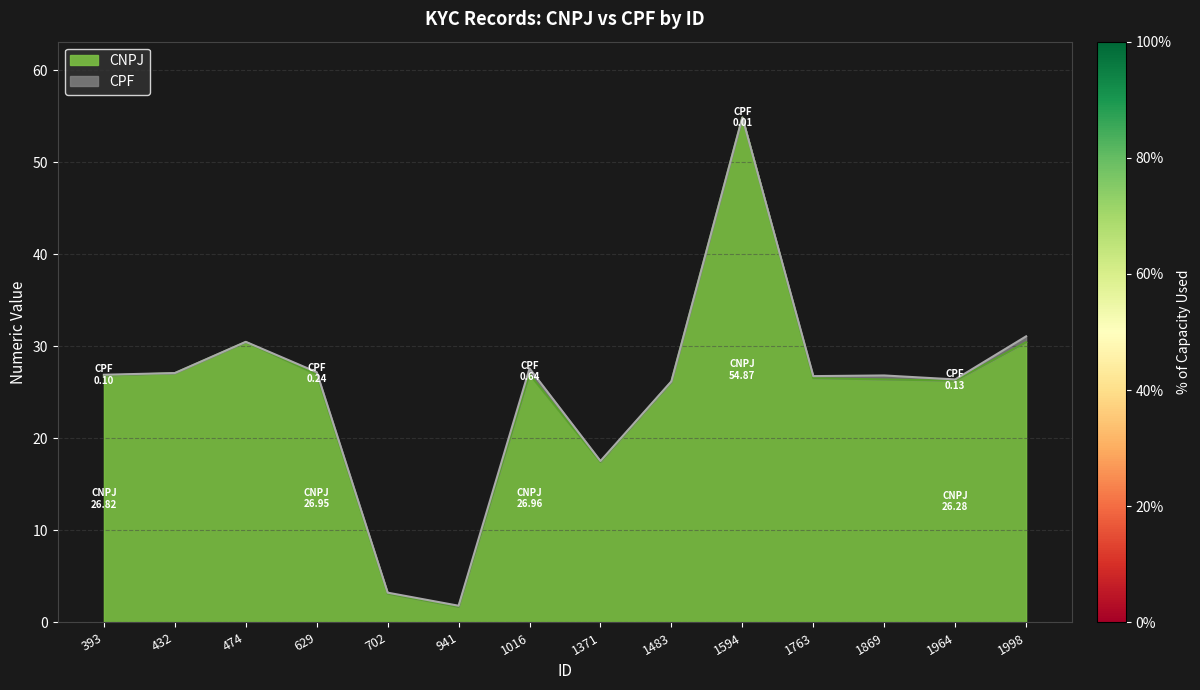

Is it true that the value at 432 is 37.4?

False